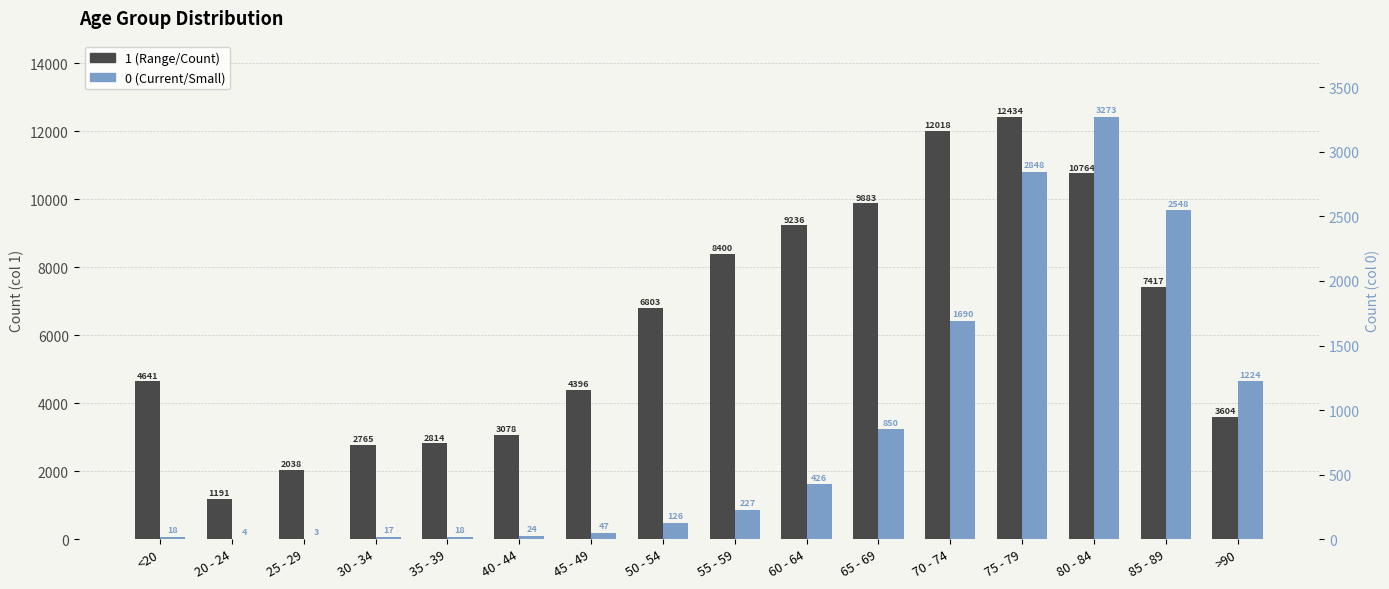

How many bars are there in total?

32